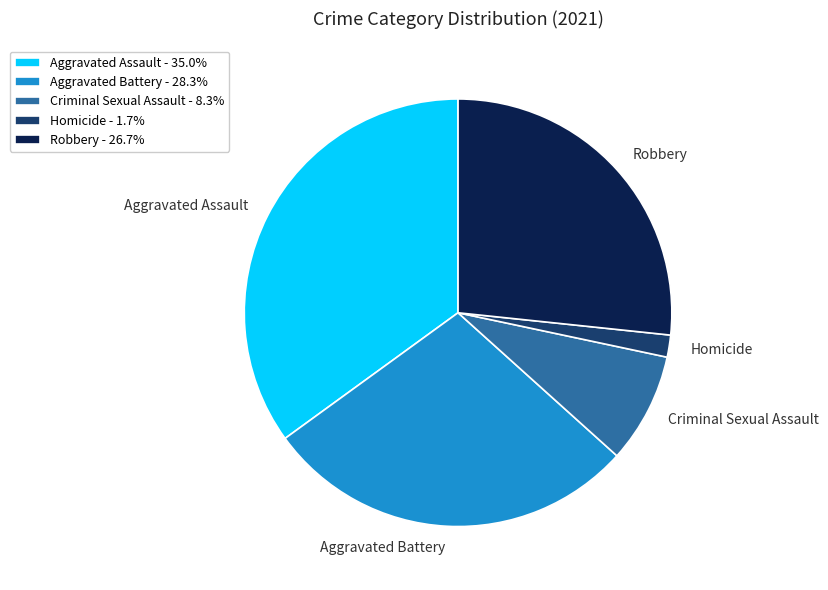

Is the sum of Robbery and Aggravated Assault greater than half?

Yes